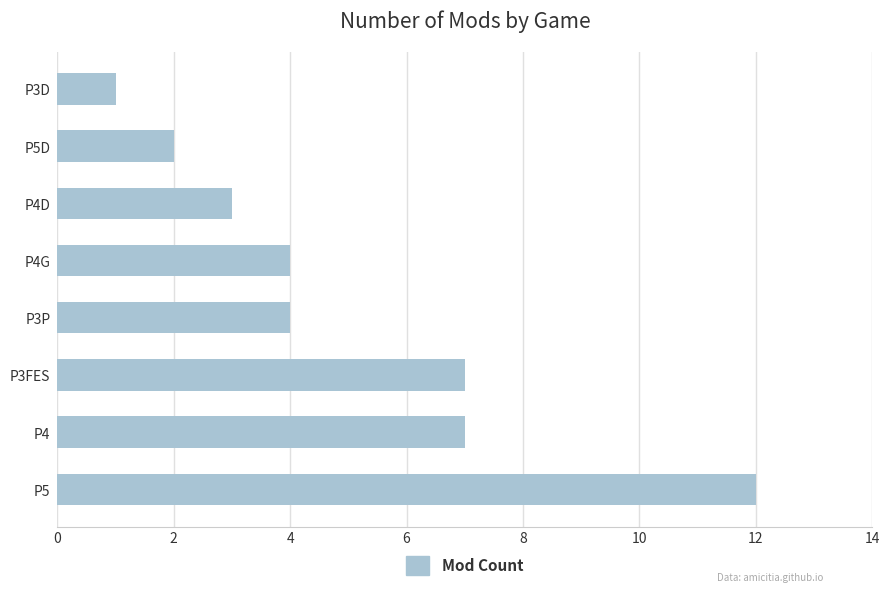

Between P3D and P3FES, which is larger?

P3FES